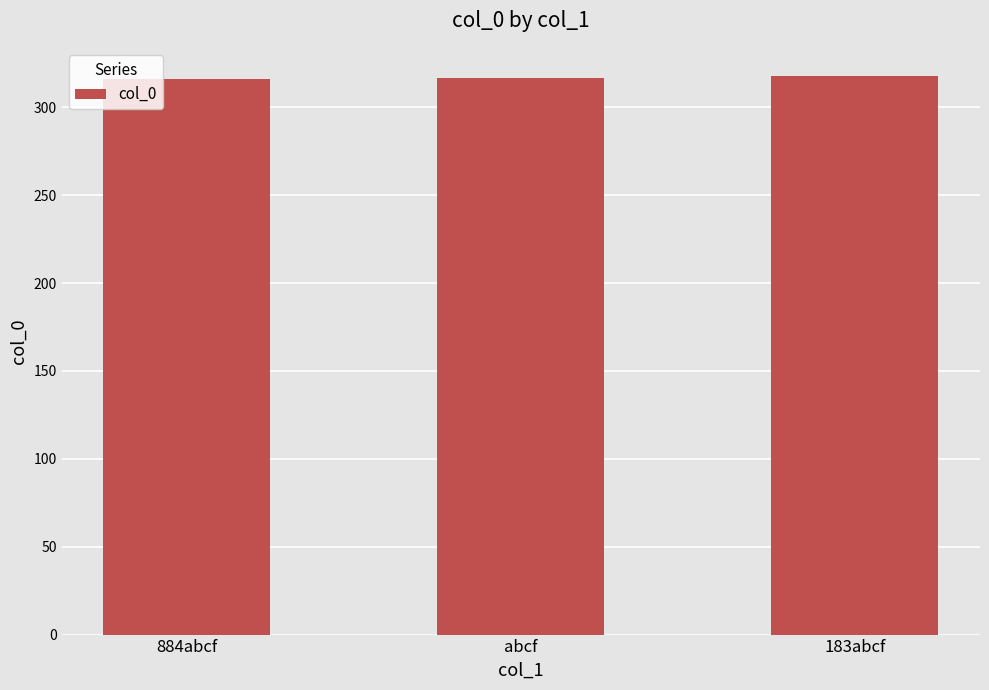

What is the minimum value shown in the chart?

316